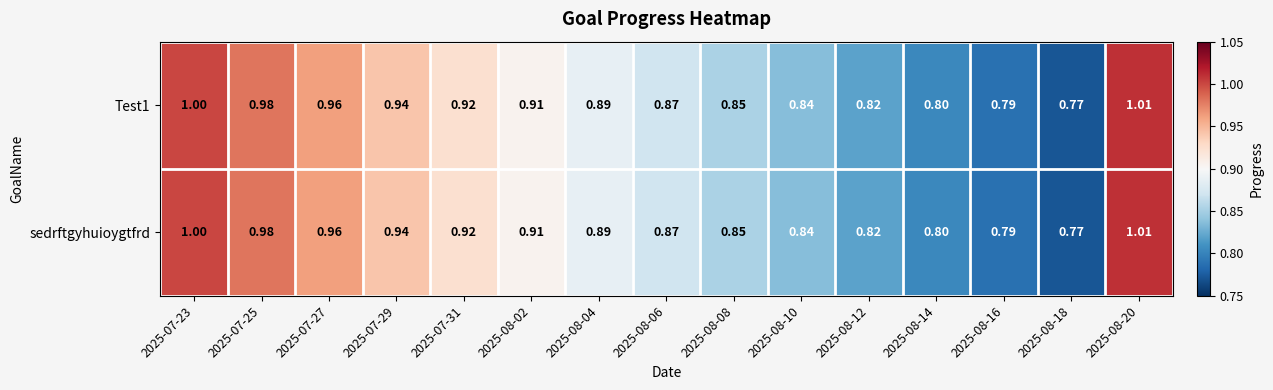

What is the smallest value displayed?

0.8